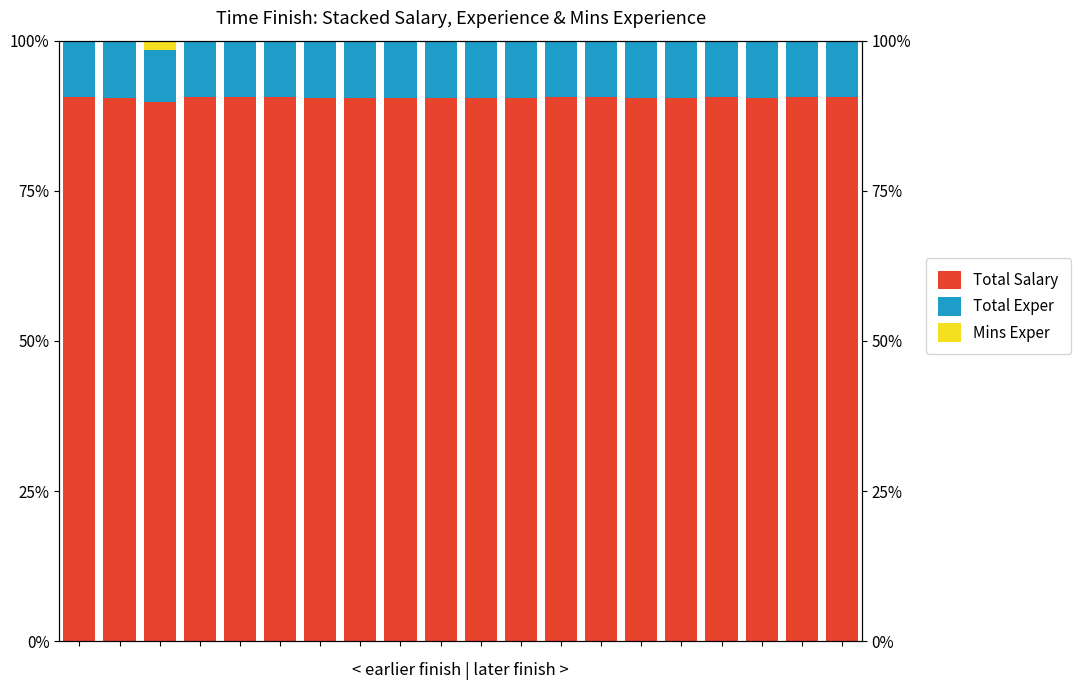

What are all the series names shown in the legend?

Total Salary, Total Exper, Mins Exper